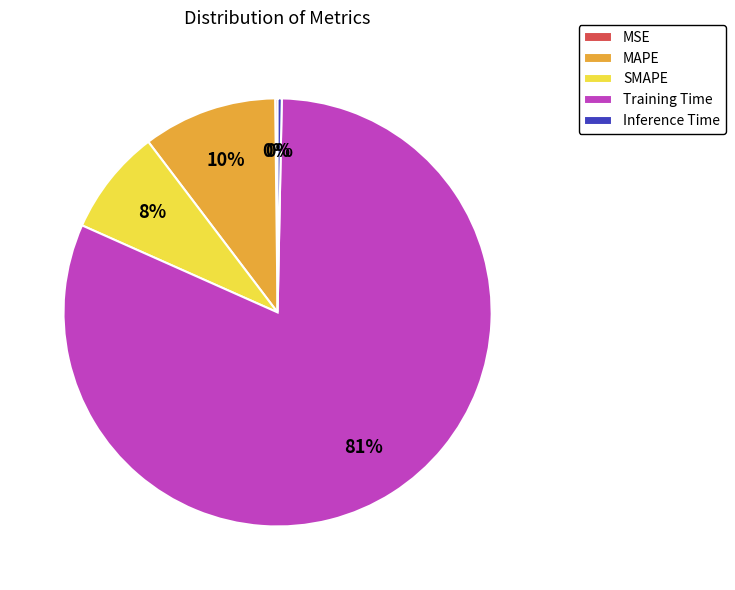

Is it true that MAPE is 10% of the pie?

True